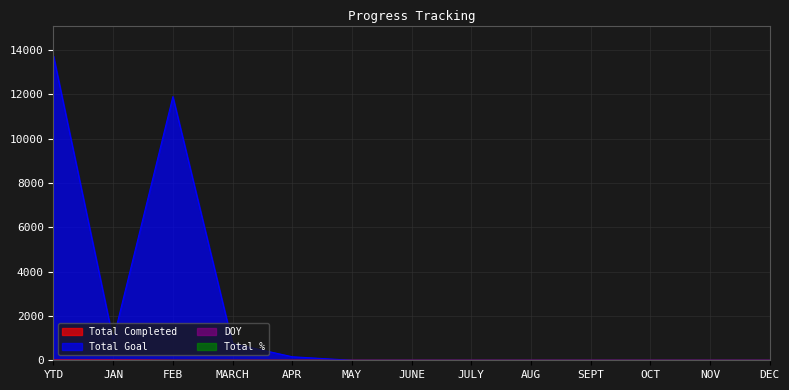

At DEC, list the series in order from smallest to largest.

Total Completed, Total Goal, DOY